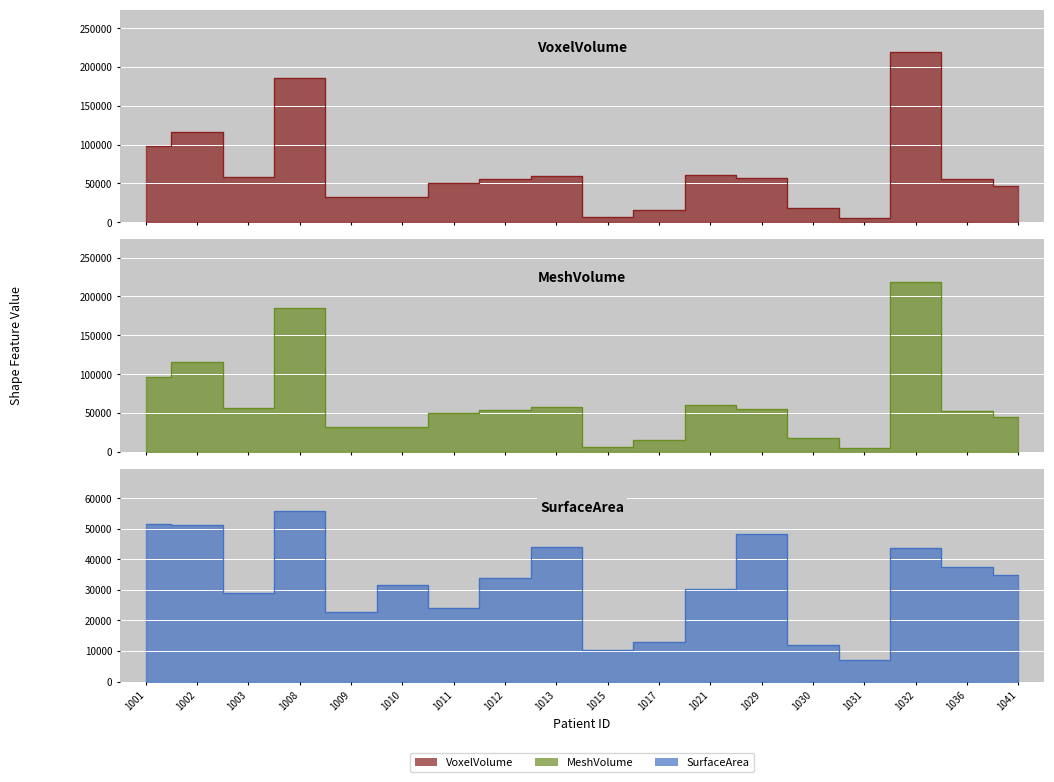

What is the average value of the VoxelVolume series?

65282.1